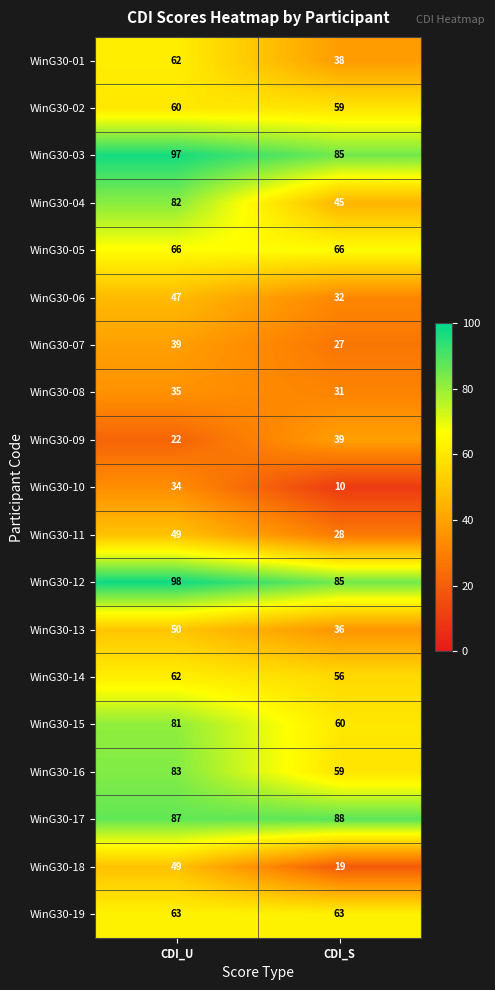

What is the total value across all series at CDI_S?

926